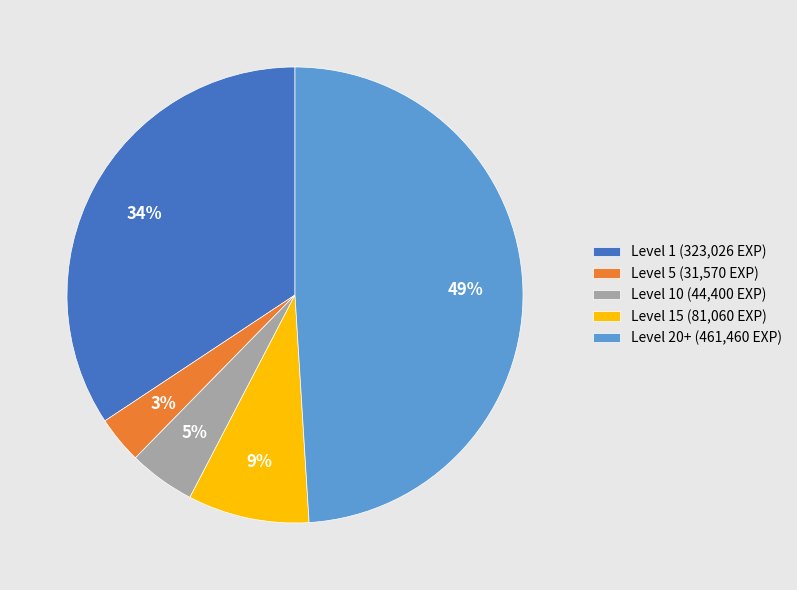

Between Level 10 (44,400 EXP) and Level 5 (31,570 EXP), which is larger?

Level 10 (44,400 EXP)